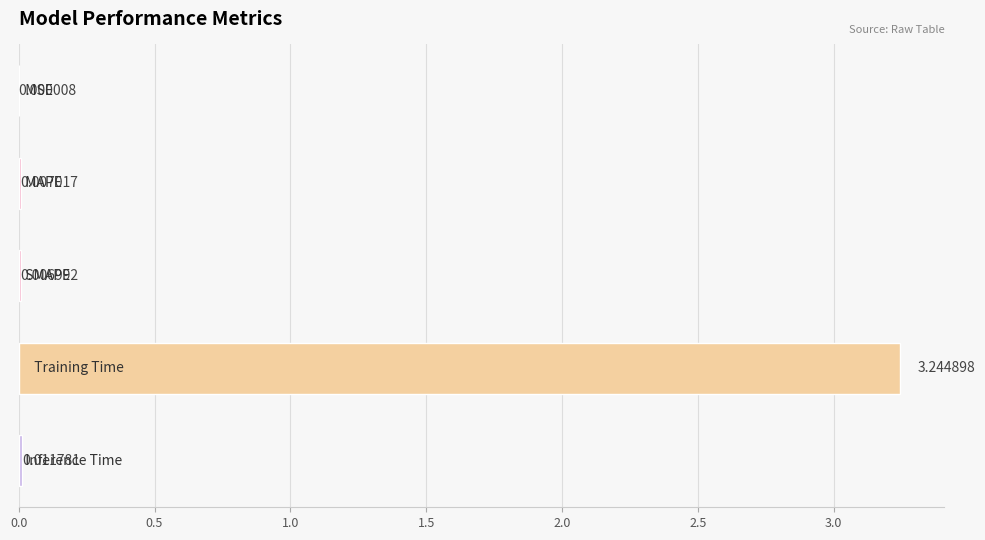

What is the sum of all values?

3.3